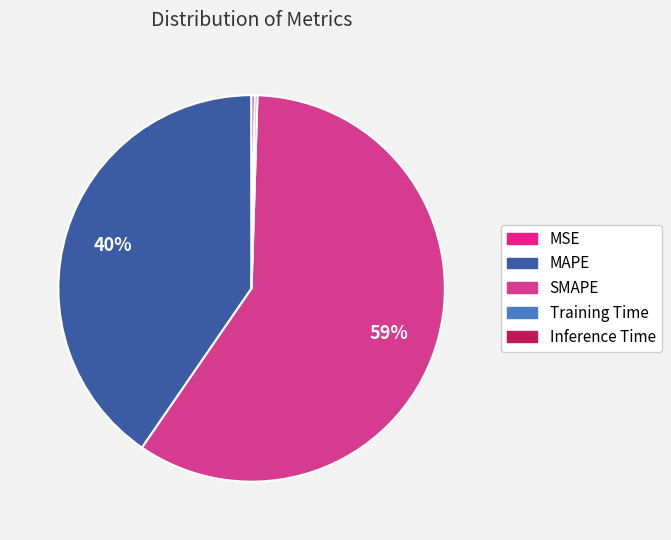

Is it true that MAPE is 34% of the pie?

False